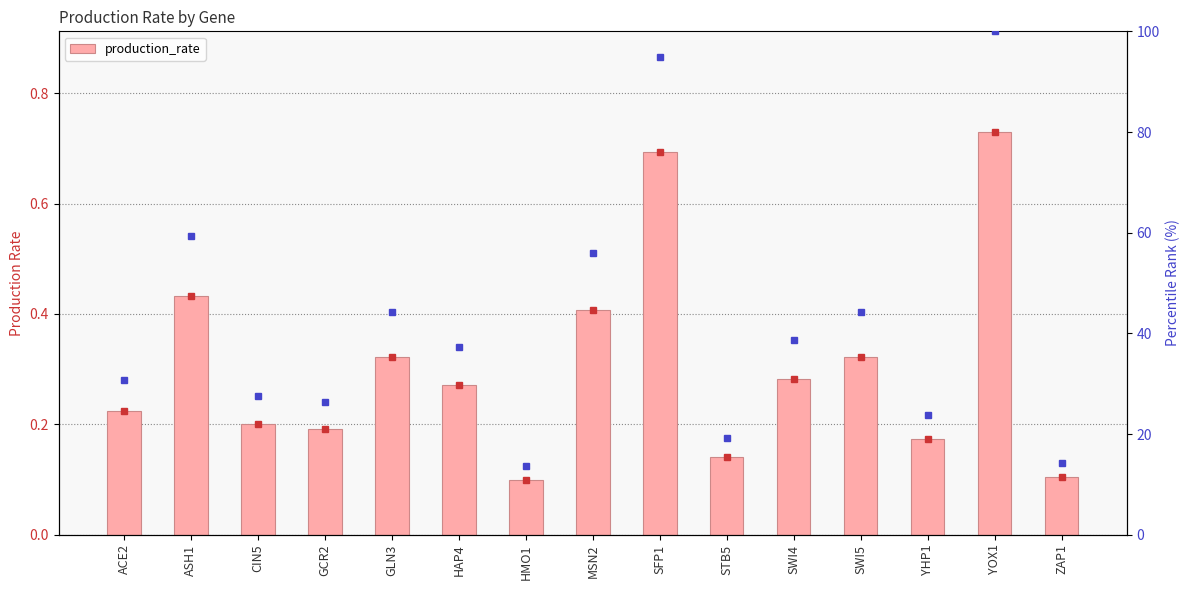

What is the label of the 2nd bar from the left?

ASH1